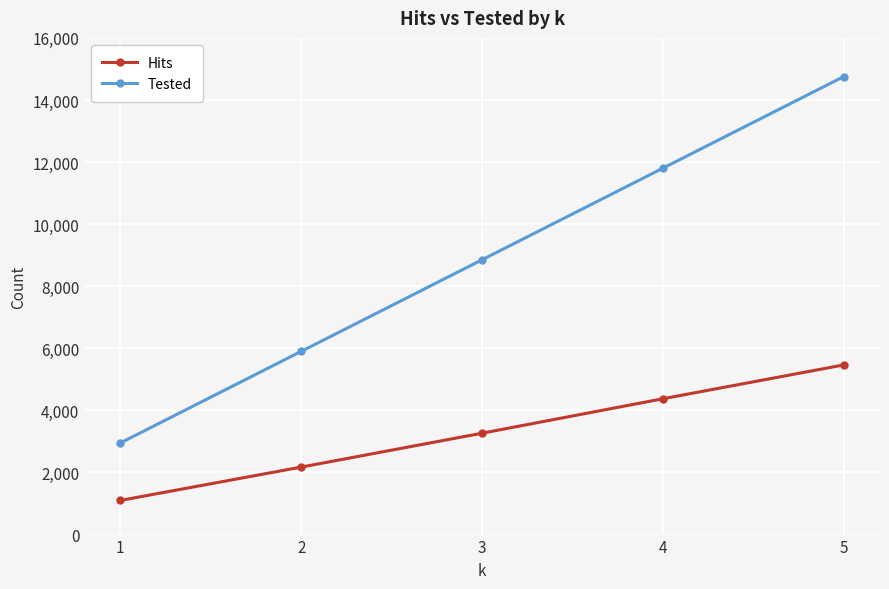

Which category has the lowest value across all series?

1